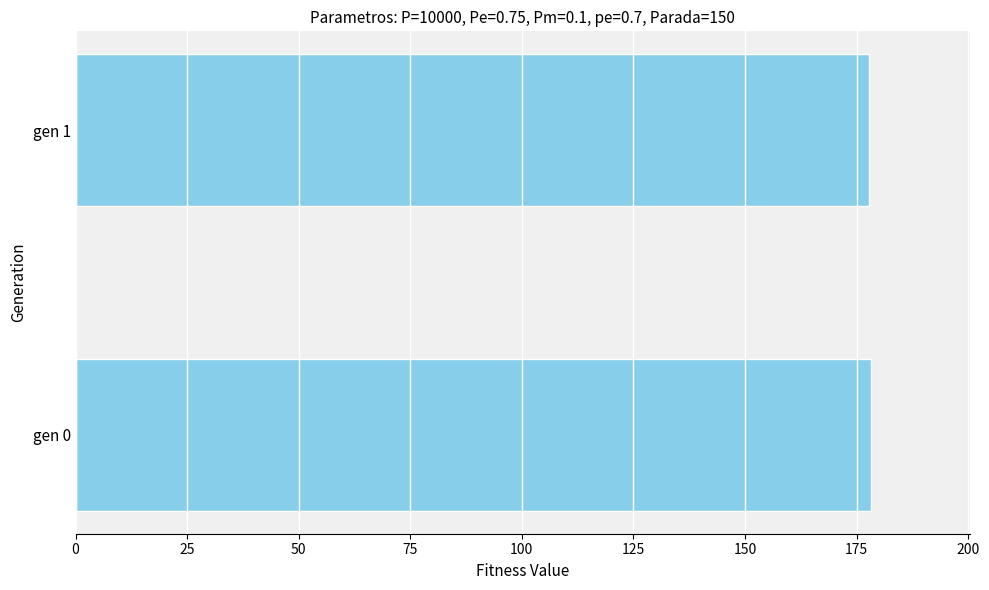

Is it true that the value at gen 1 is 245.4?

False